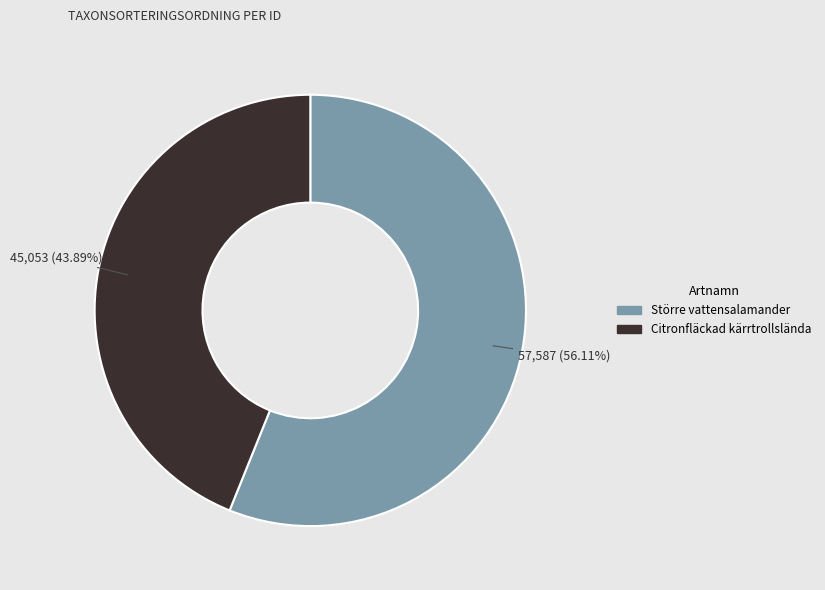

What percentage is the Citronfläckad kärrtrollslända slice, to the nearest percent?

44%